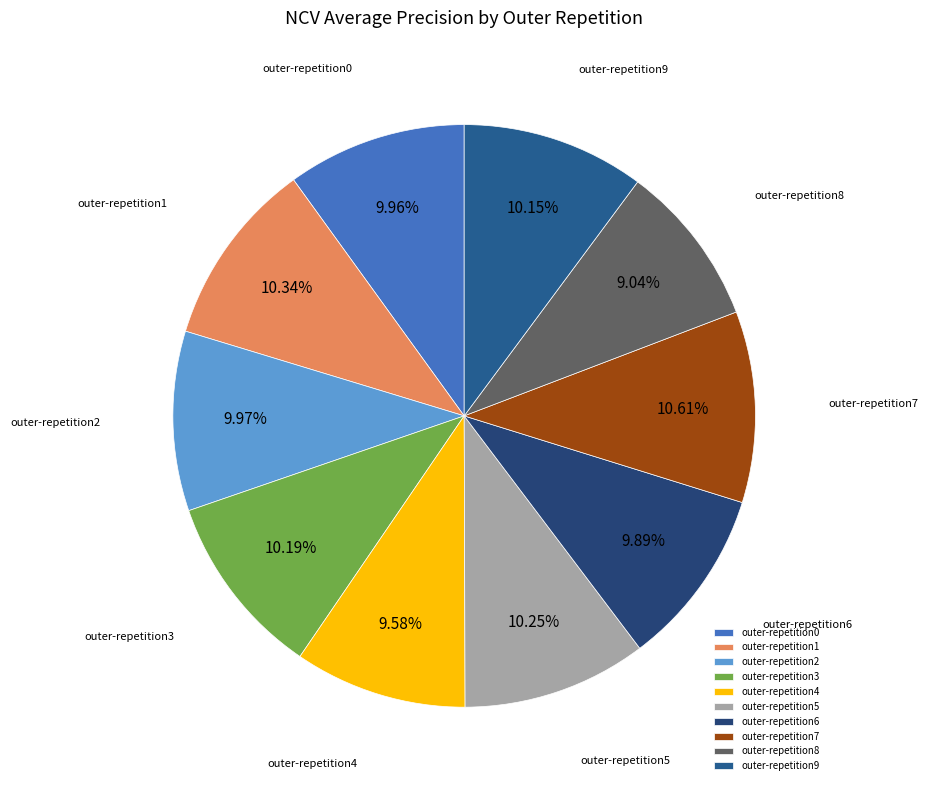

To the nearest percent, what is the combined percentage of outer-repetition6 and outer-repetition0?

20%